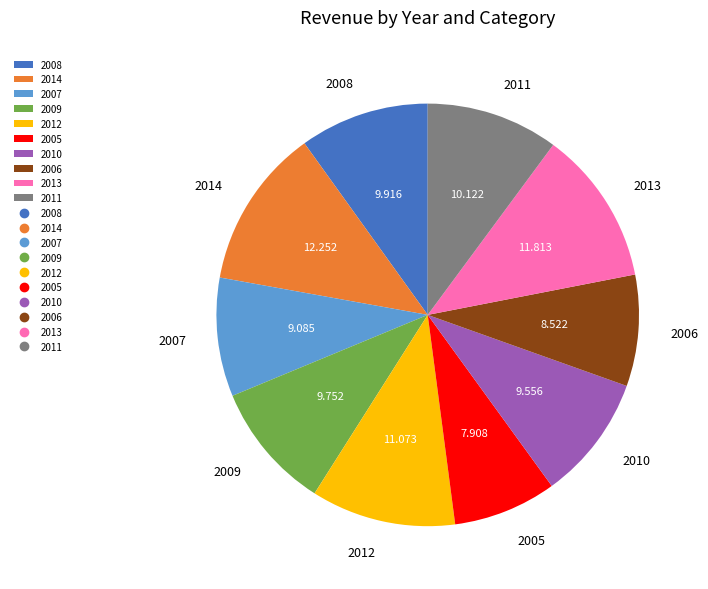

What is the smallest slice in the pie chart?

2005